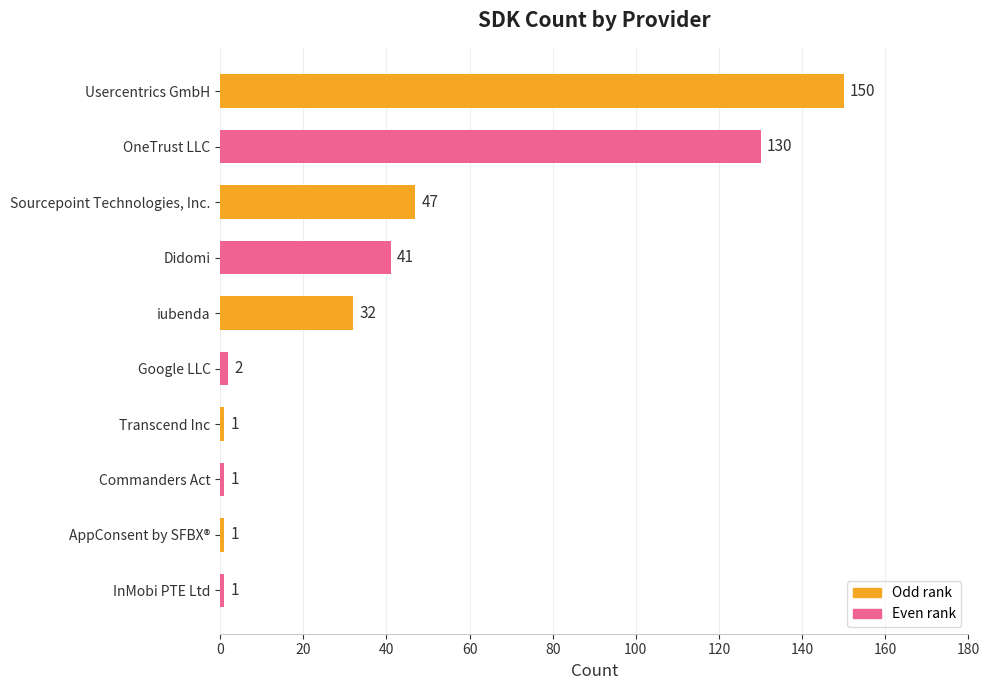

What is the greatest value displayed?

150